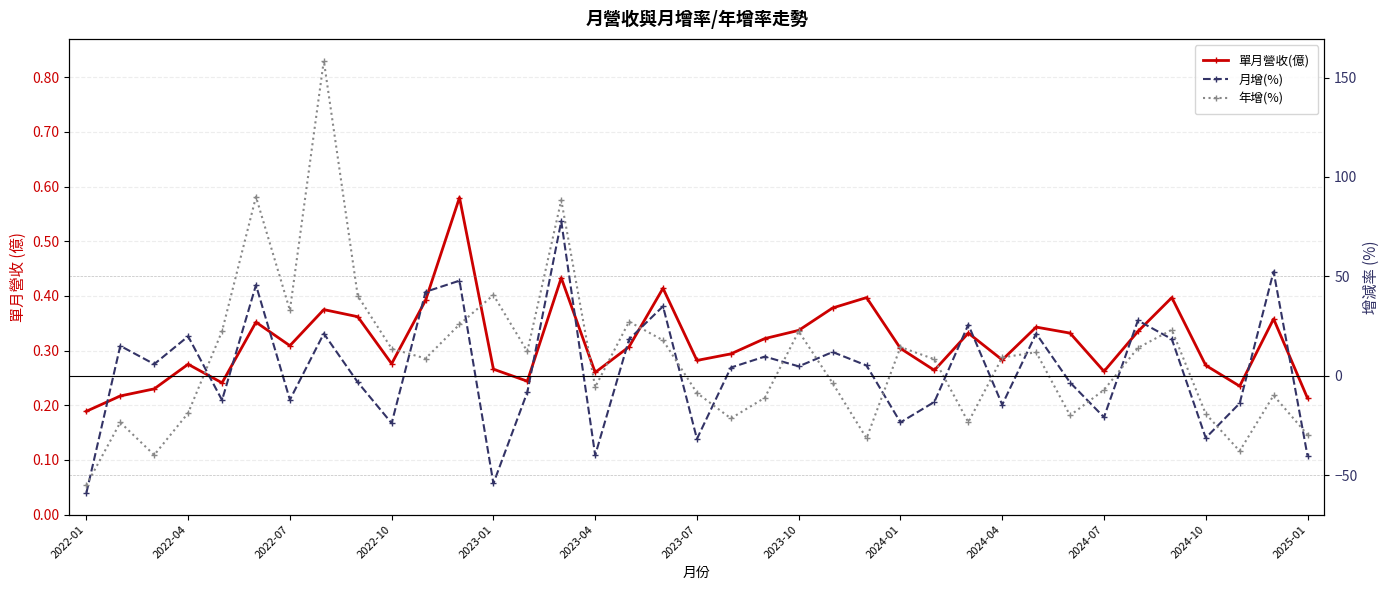

Which series has the widest spread of values?

年增(%)